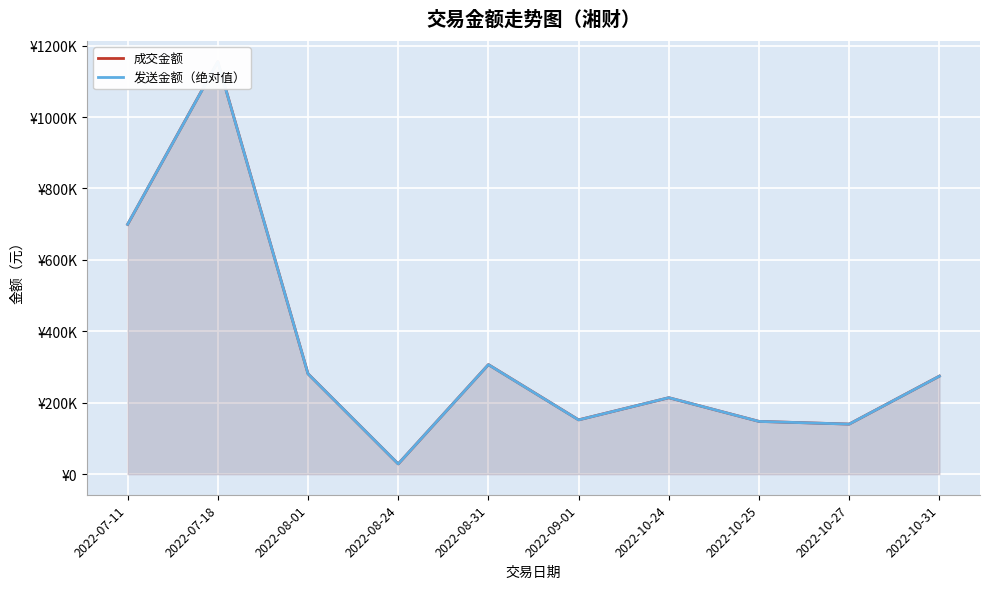

Where does the 成交金额 series first go above 274473?

2022-07-11